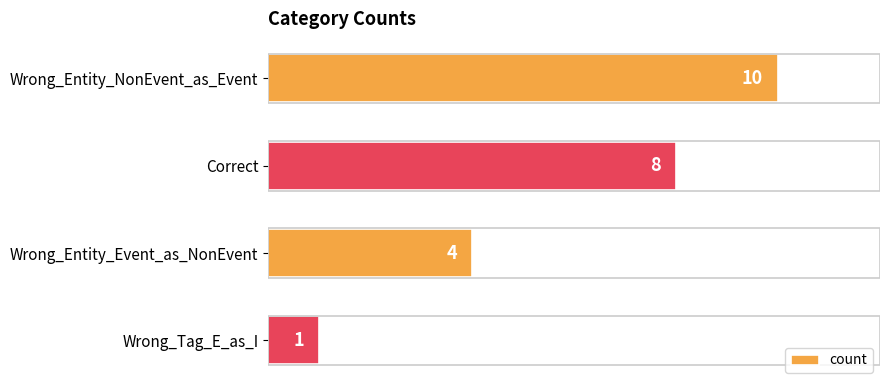

Is it true that the value at Wrong_Entity_NonEvent_as_Event is 10?

True